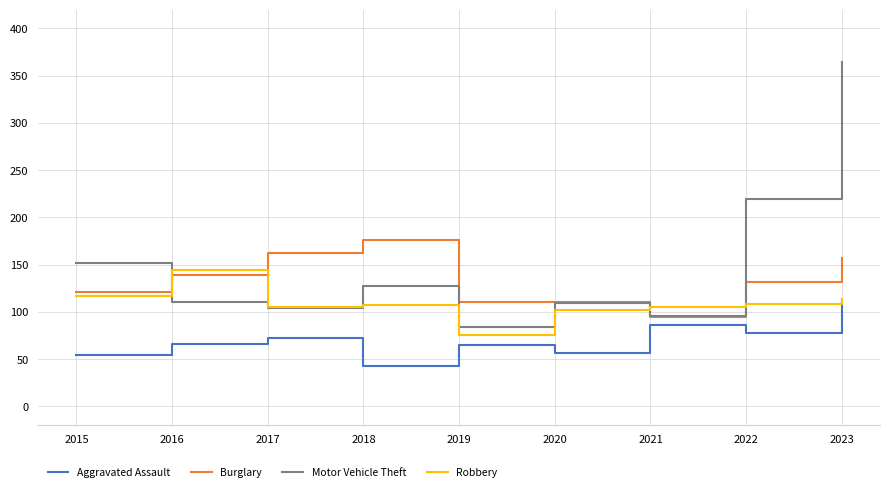

True or false: Aggravated Assault and Motor Vehicle Theft intersect in this chart.

False